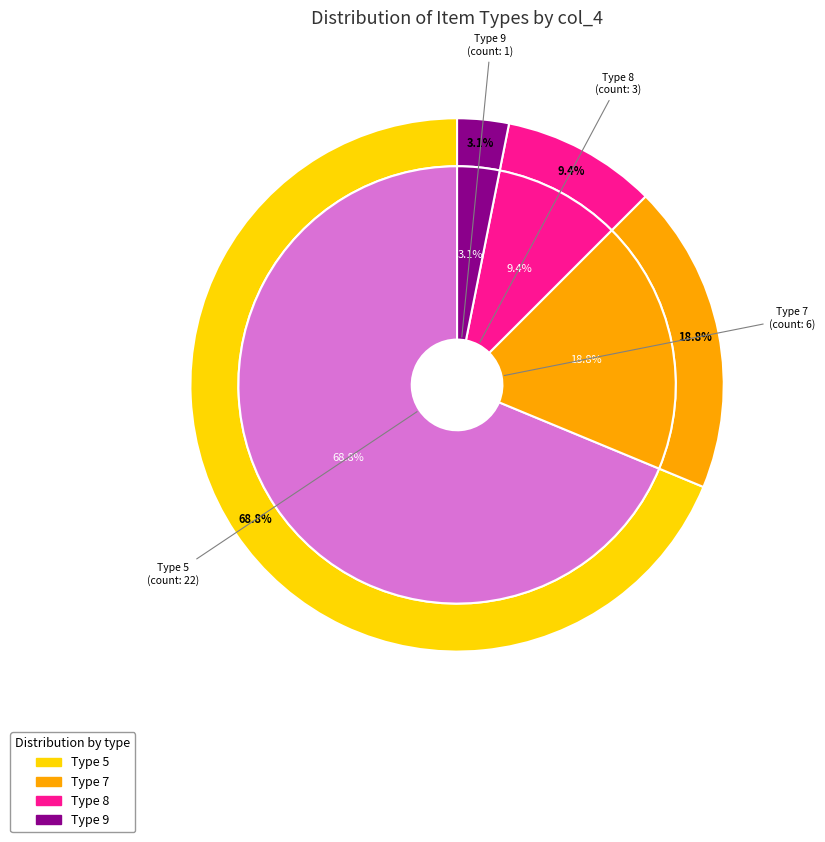

Combined, what portion of the pie is Type 9 and Type 8?

12.5%